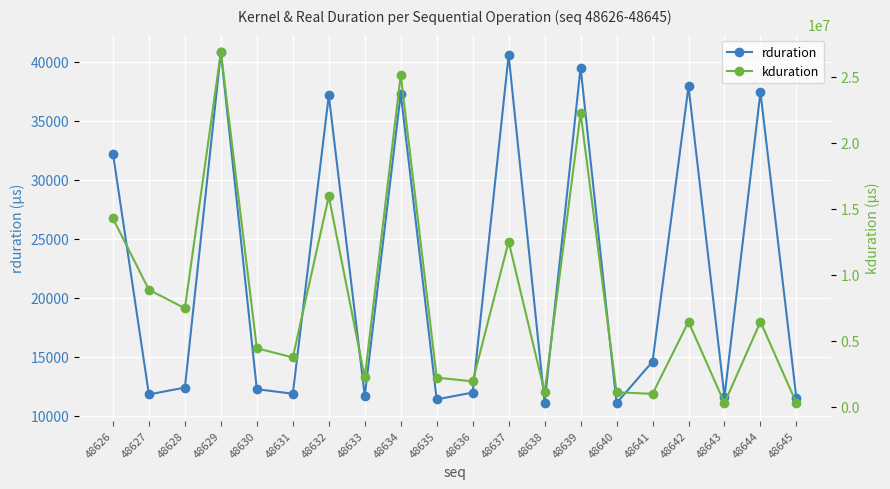

What is the difference between the kduration values at 48629 and 48635?

24642888